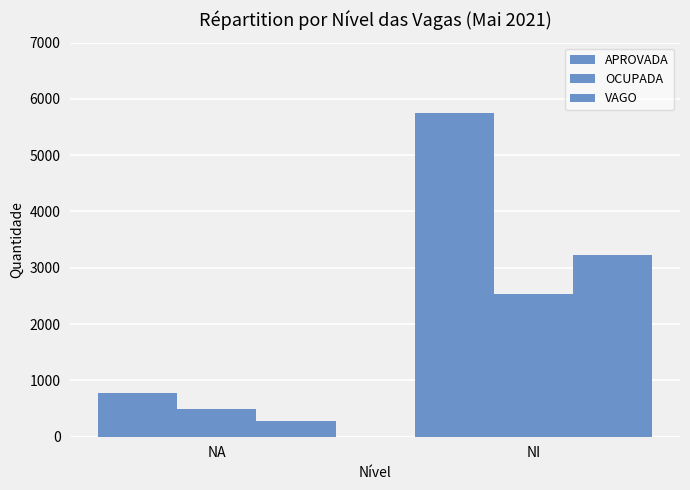

Which series has the largest range (max minus min)?

APROVADA